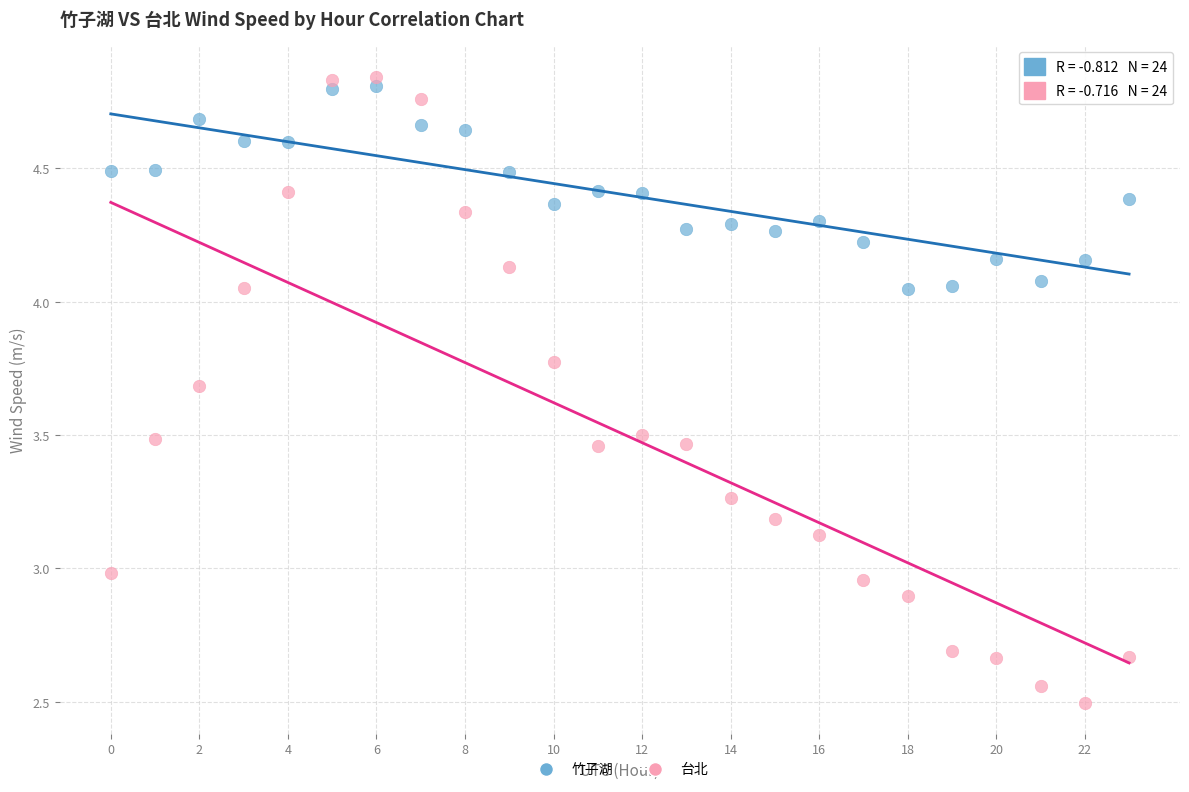

Which series has the widest spread of Y values?

台北